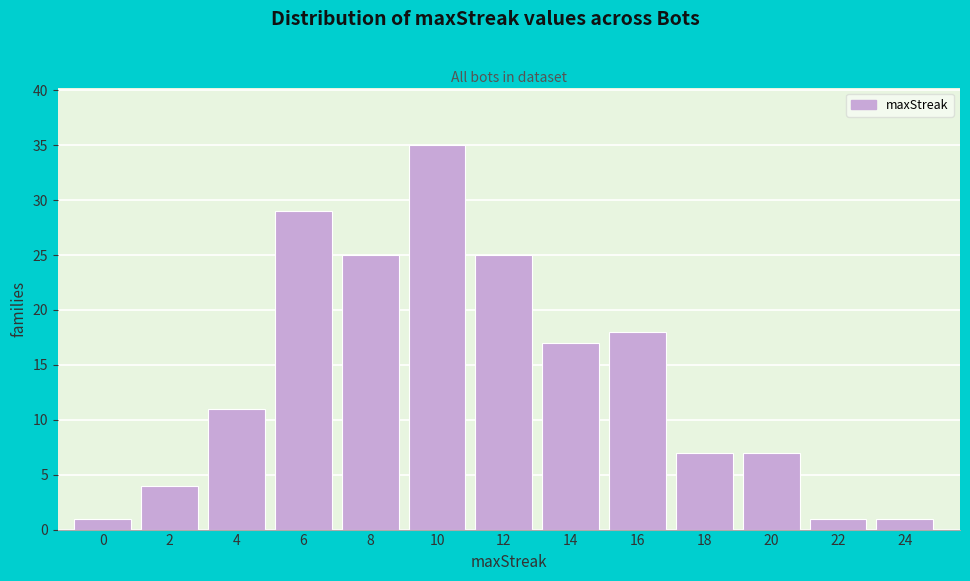

Reading right to left, transcribe all the data shown in this chart.

1	1	7	7	18	17	25	35	25	29	11	4	1